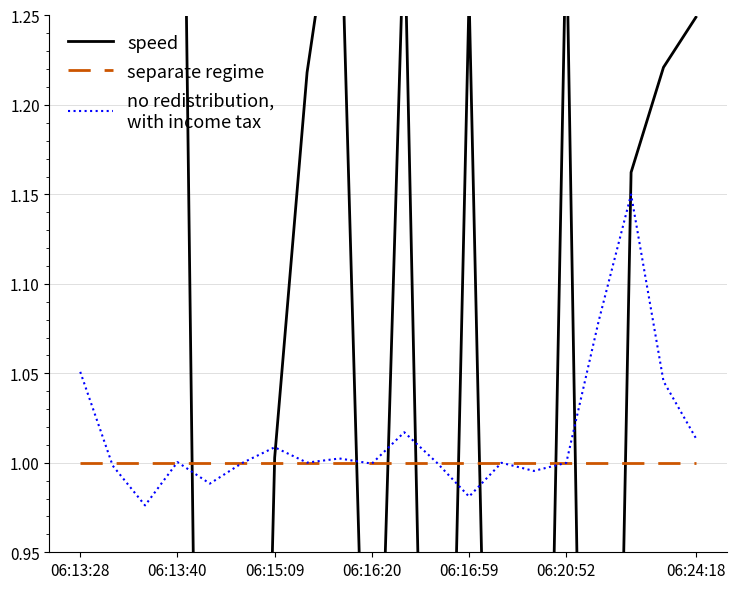

Count the number of data series in this chart.

3